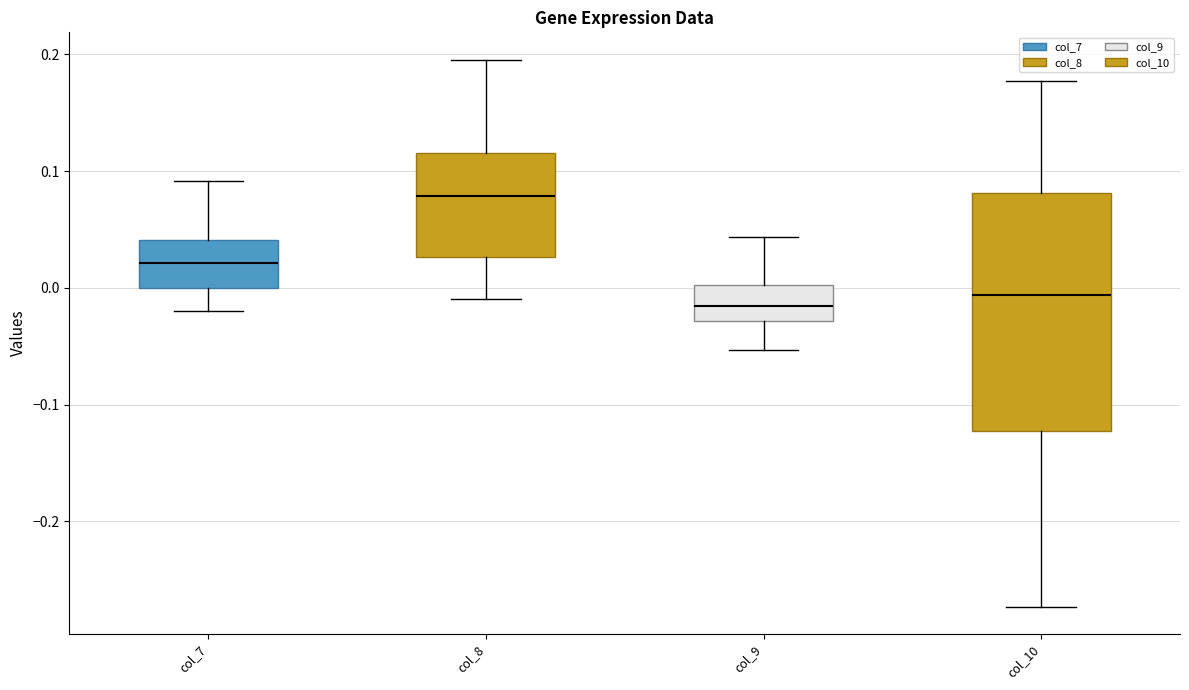

Reading left to right, read every box against the y-axis: the position of its median line, the range the box covers, and the ends of its whiskers. The values are not printed on the chart, so give them approximately, as read against the axis.

col_7: median 0.02, box 0.00 to 0.04, whiskers -0.02 to 0.09
col_8: median 0.08, box 0.03 to 0.12, whiskers -0.01 to 0.20
col_9: median -0.02, box -0.03 to 0.00, whiskers -0.05 to 0.04
col_10: median -0.01, box -0.12 to 0.08, whiskers -0.27 to 0.18